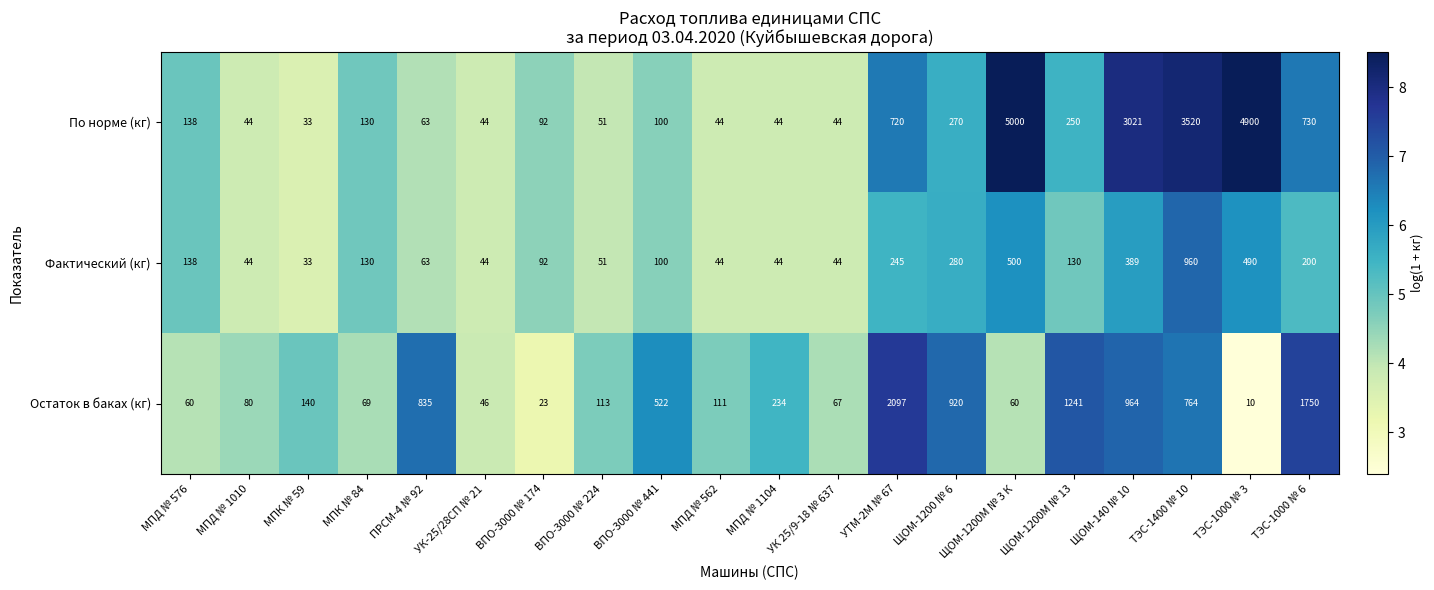

What is the sum of the Остаток в баках (кг) values at ПРСМ-4 № 92 and МПД № 1104?

1069